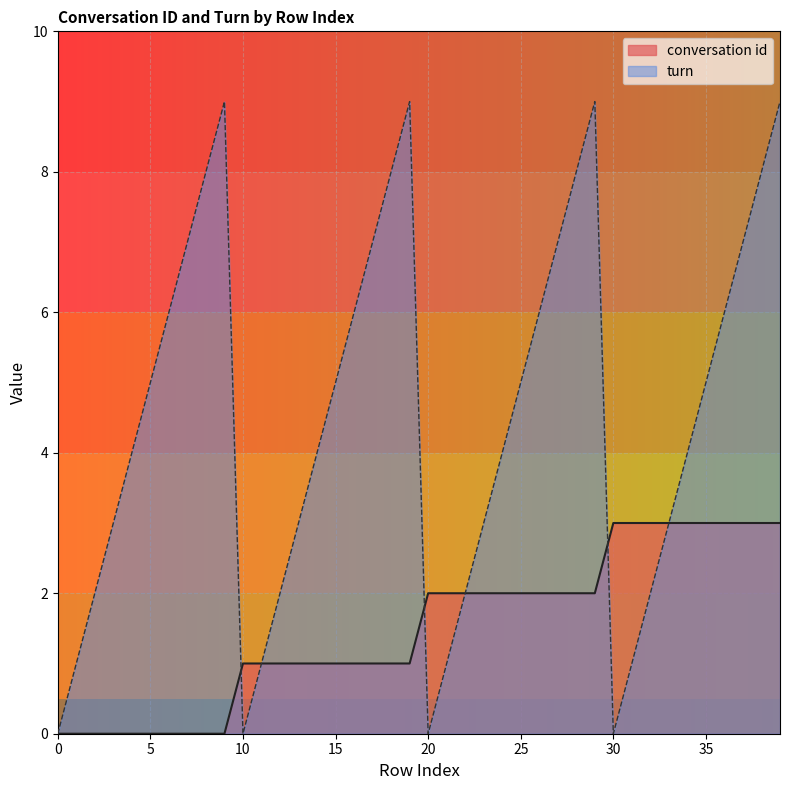

How many lines are shown in the chart?

2